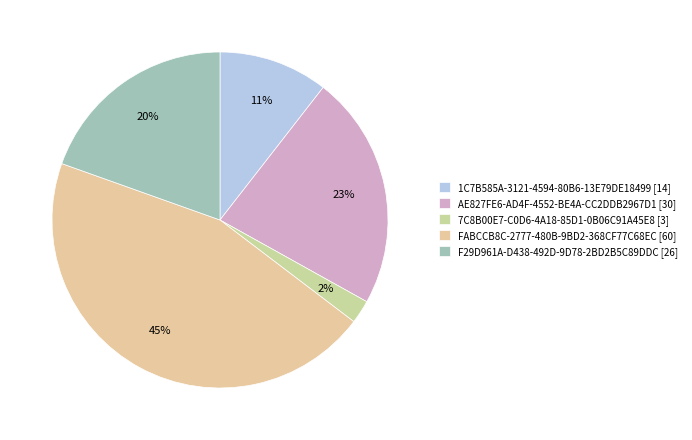

Which category has the biggest portion of the pie?

FABCCB8C-2777-480B-9BD2-368CF77C68EC [60]